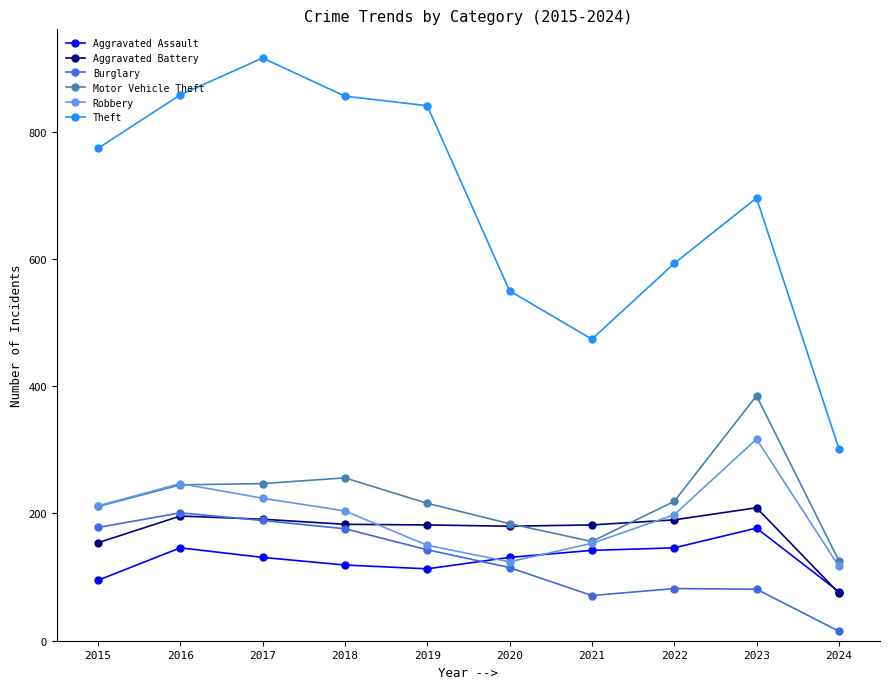

Where is the first local maximum for Robbery?

2016